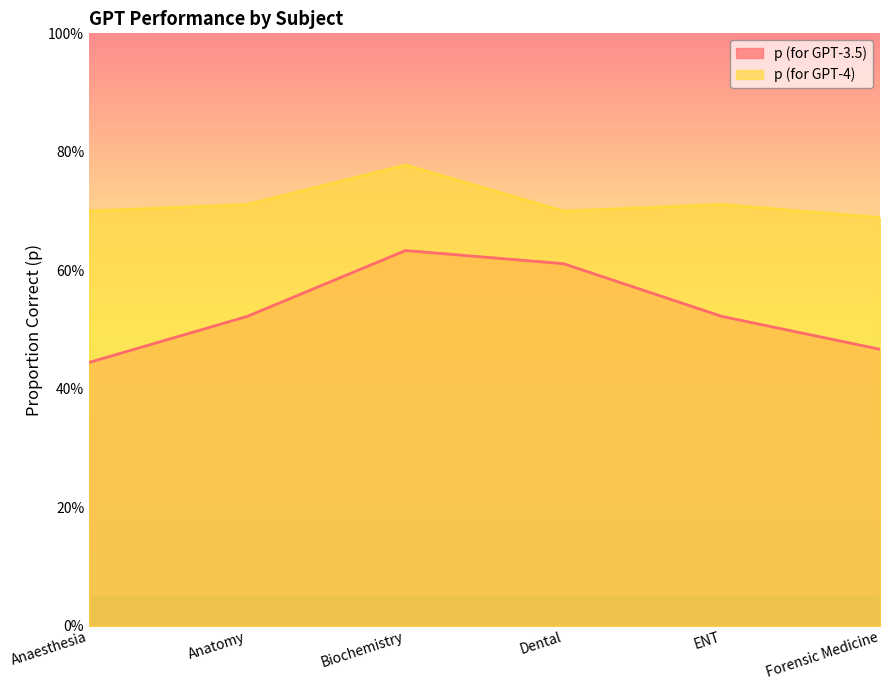

What position from the left is Biochemistry?

3